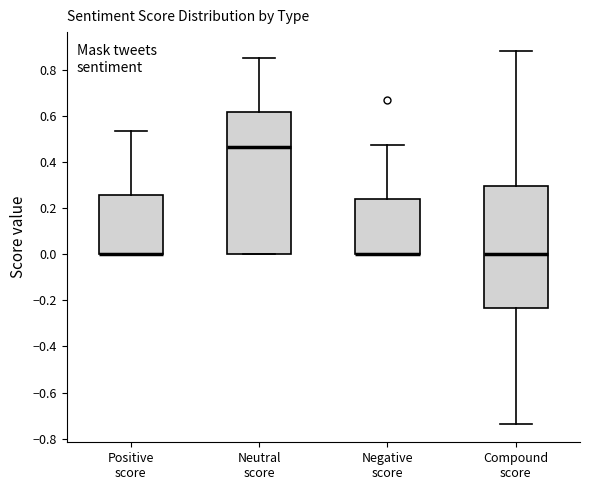

Reading left to right, read every box against the y-axis: the position of its median line, the range the box covers, and the ends of its whiskers. The values are not printed on the chart, so give them approximately, as read against the axis.

Positive score: median 0.00 (drawn on the box's lower edge), box 0.00 to 0.26, whiskers 0.00 to 0.54
Neutral score: median 0.46, box 0.00 to 0.62, whiskers 0.00 to 0.86
Negative score: median 0.00 (drawn on the box's lower edge), box 0.00 to 0.24, whiskers 0.00 to 0.48
Compound score: median 0.00, box -0.24 to 0.30, whiskers -0.74 to 0.88